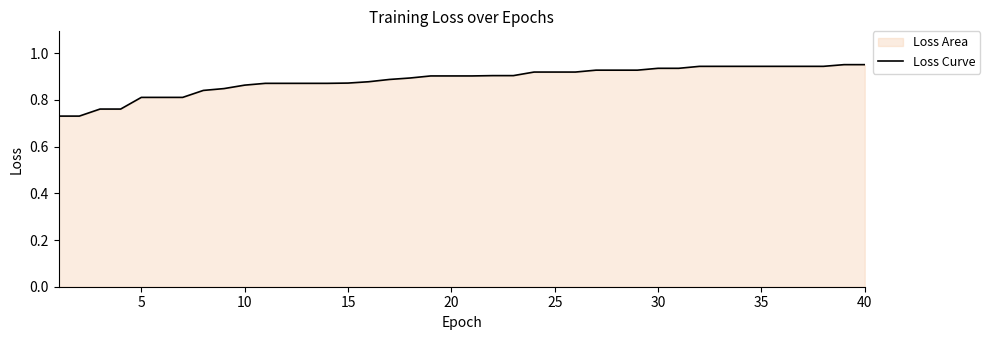

How many lines are shown in the chart?

1